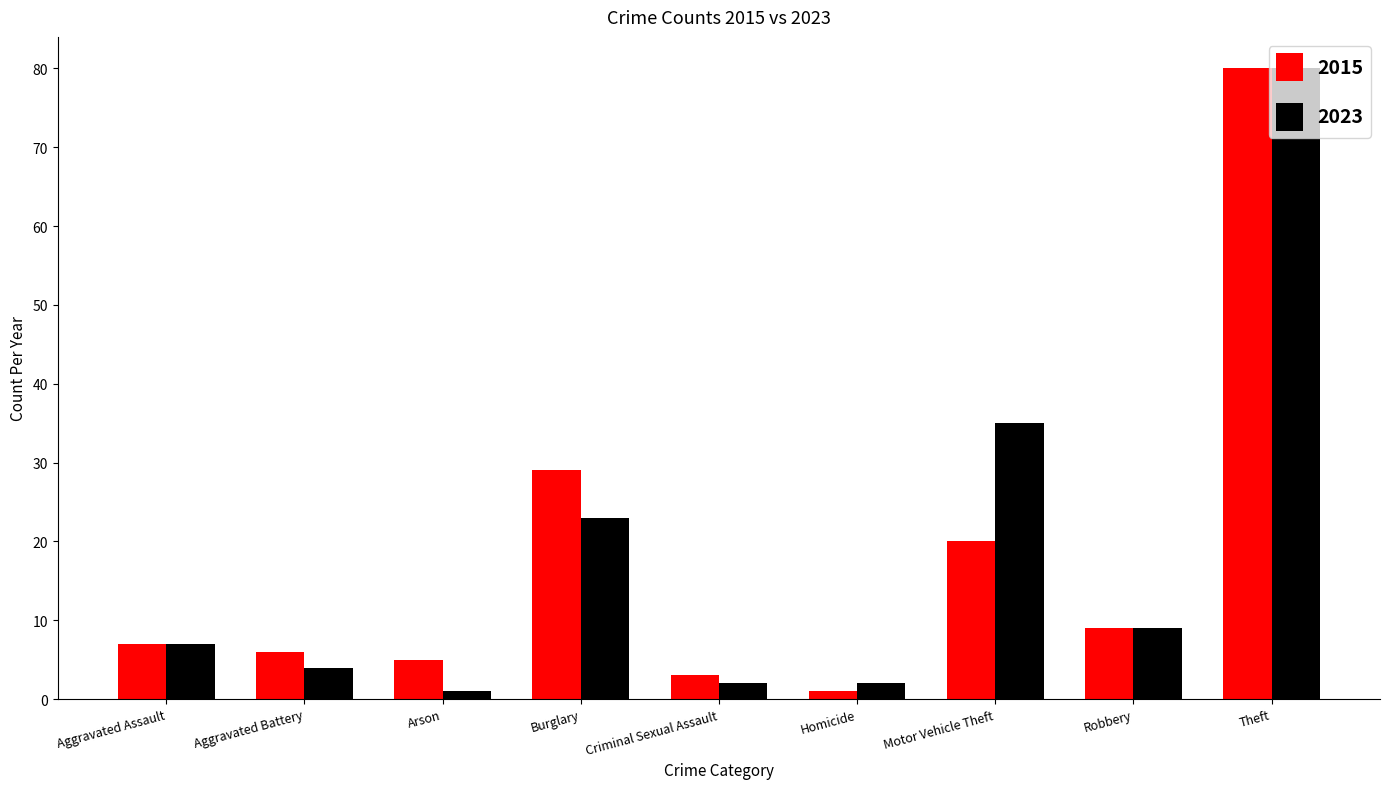

What are all the series names shown in the legend?

2015, 2023